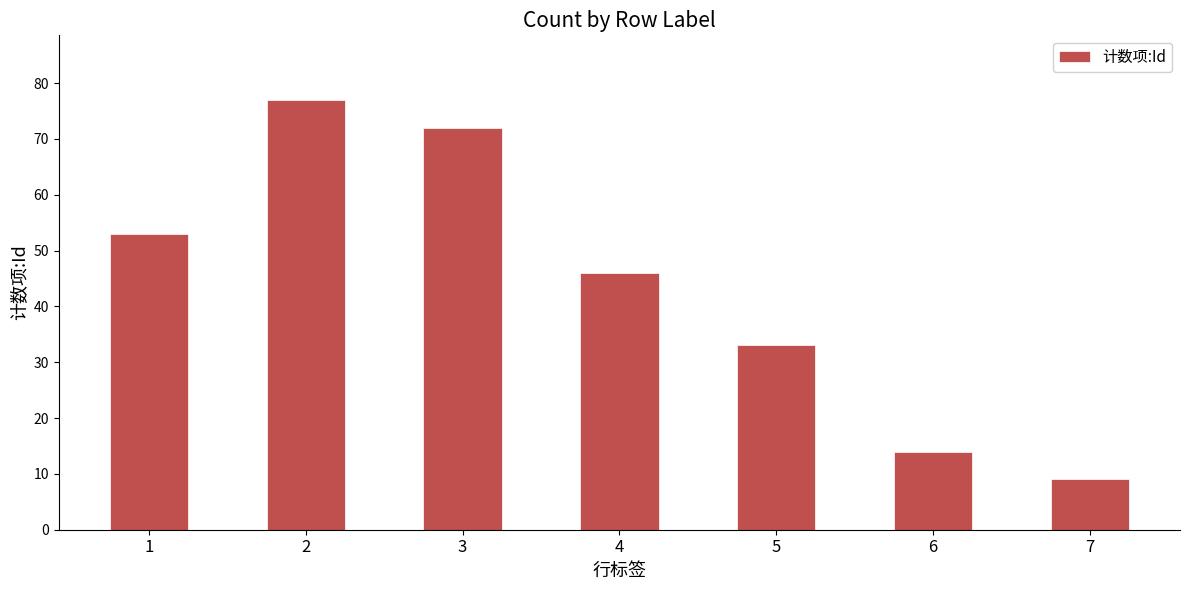

How many values are below 46?

3